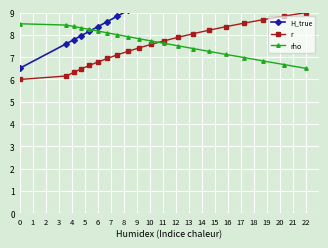

How many data points does each series have?

20